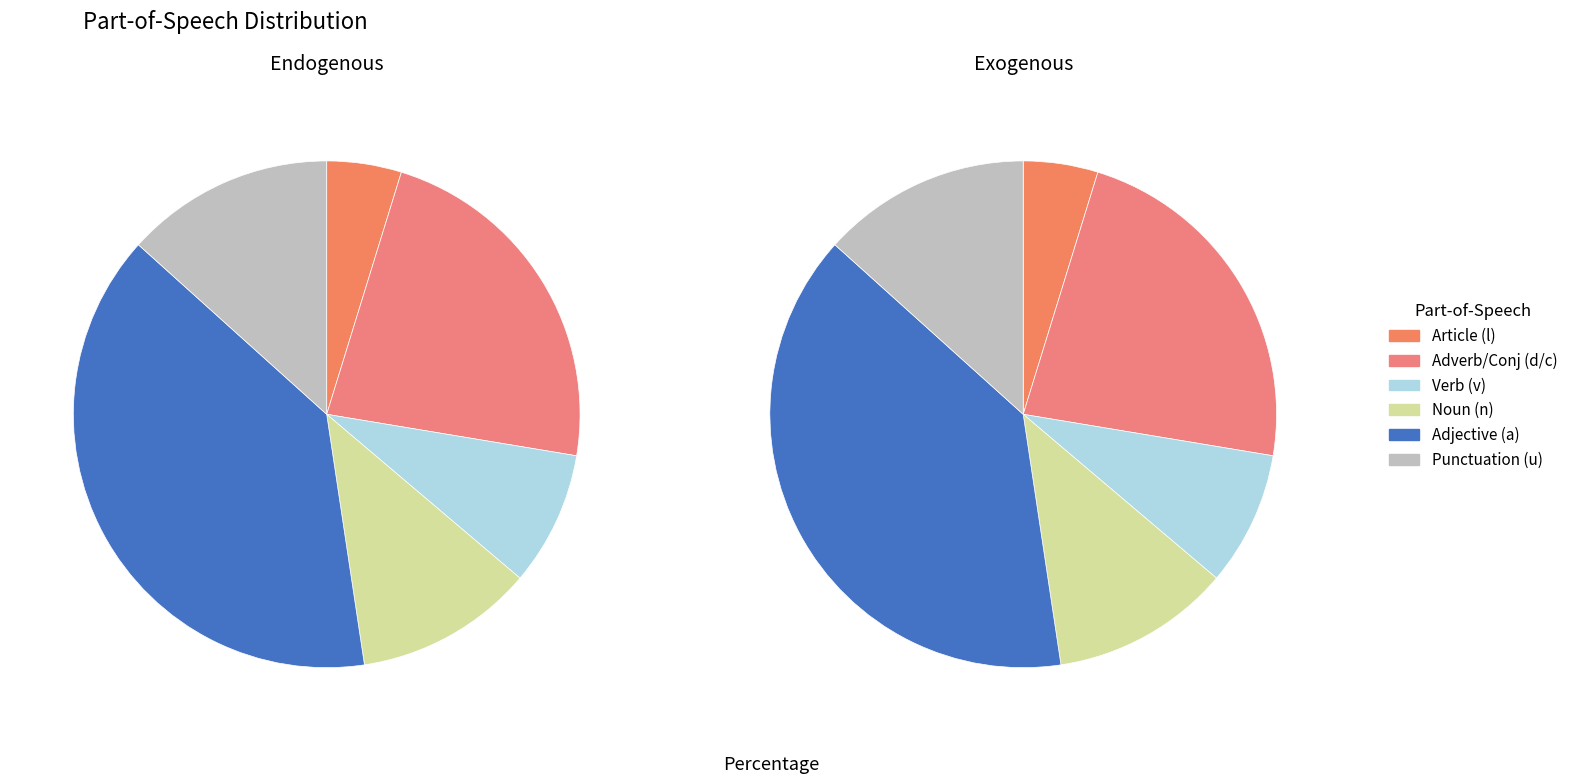

Is it true that ὑπόκειμαι is 16% of the pie?

False